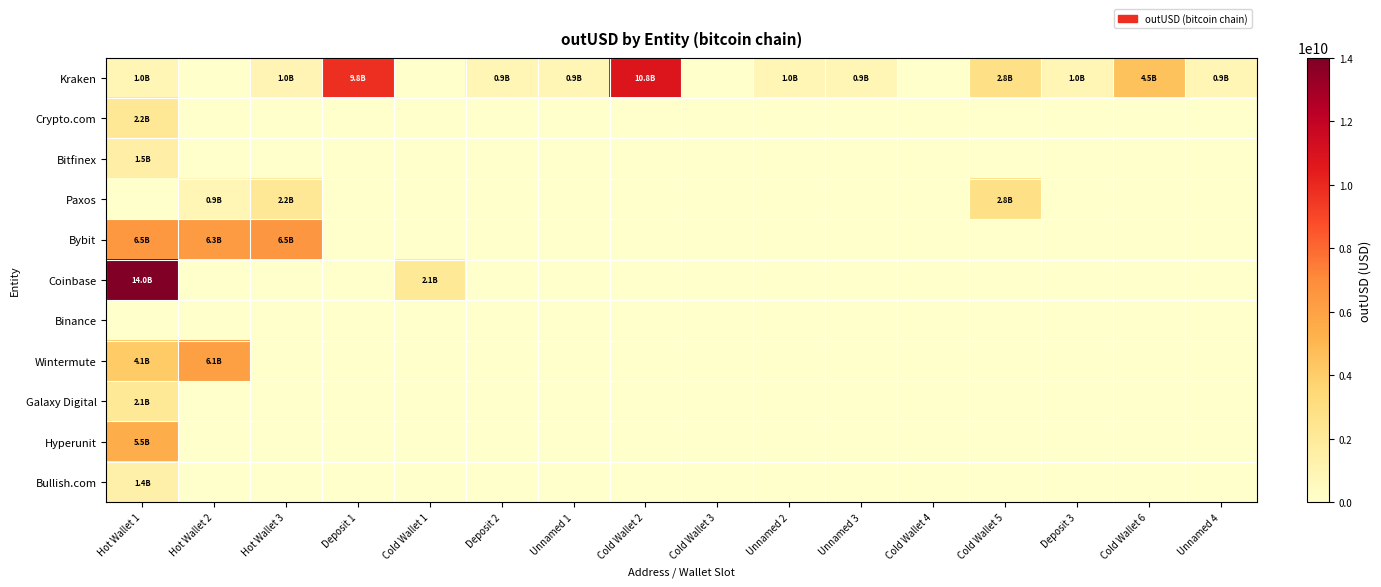

Which series has the largest range (max minus min)?

Coinbase